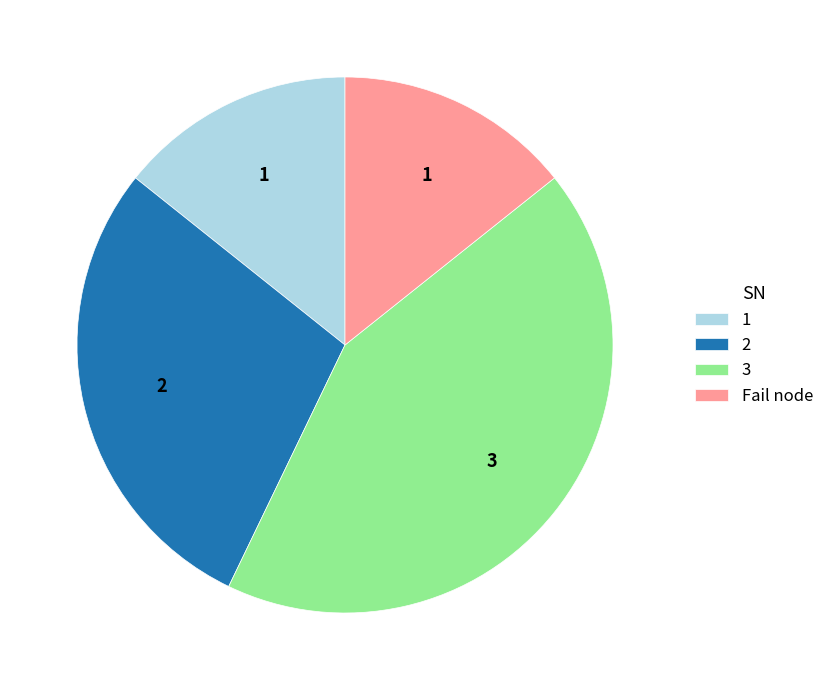

Do 3 and Fail node together represent more than half of the pie?

Yes